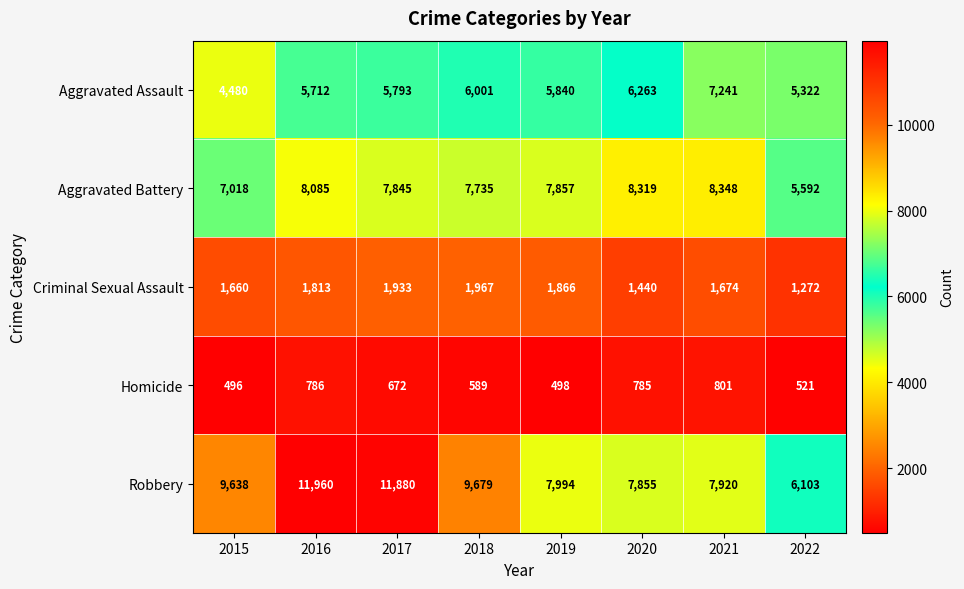

Which series has the largest total across all categories?

Robbery